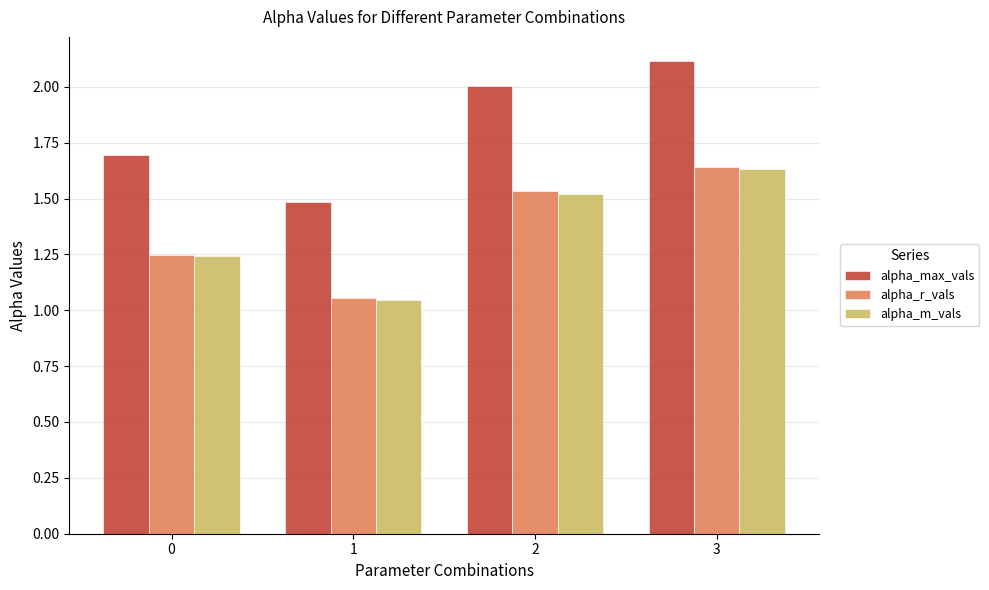

The value of alpha_max_vals at 2 is 0.4. True or false?

False